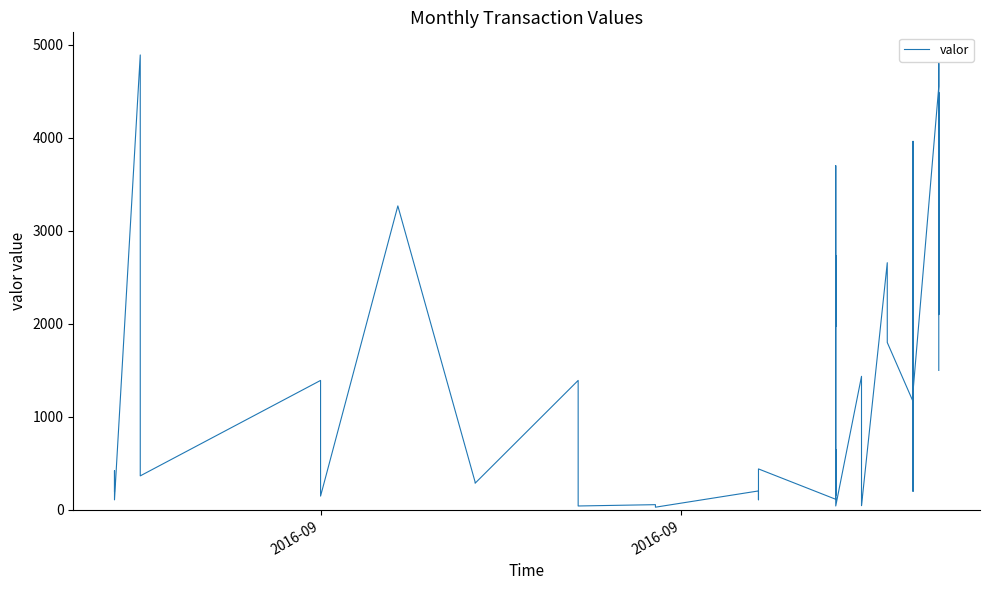

What is the greatest value displayed?

4890.3